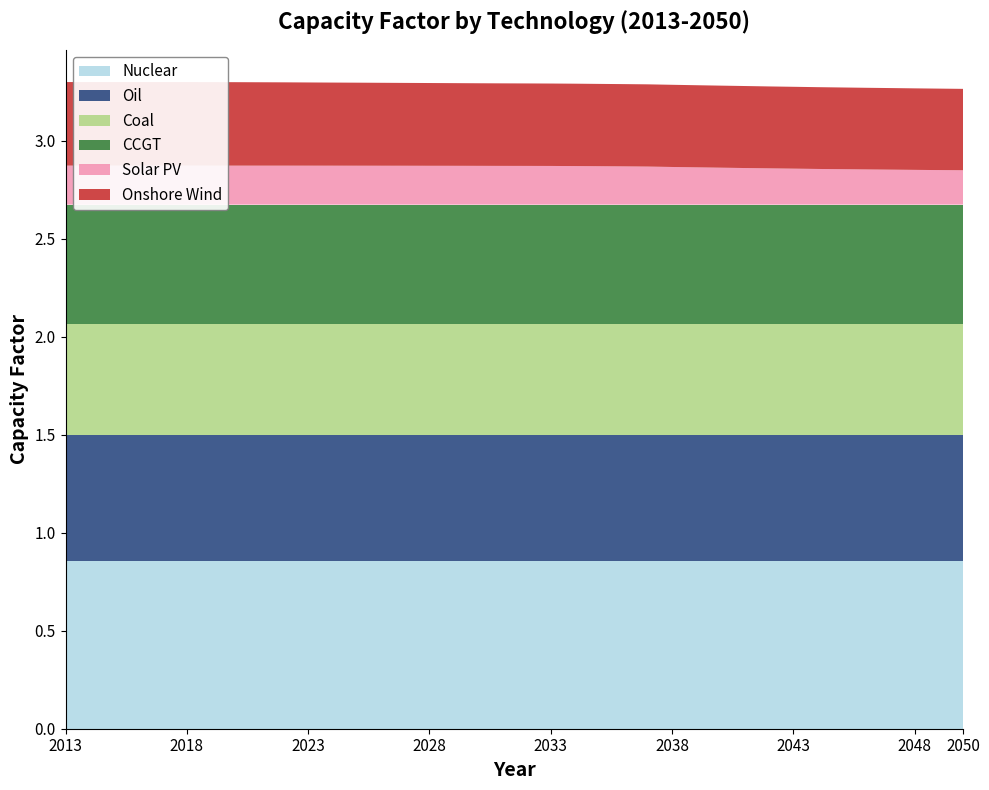

Reading right to left, extract all data points from this chart.

Nuclear: 0.9	0.9	0.9	0.9	0.9	0.9	0.9	0.9	0.9	0.9	0.9	0.9	0.9	0.9	0.9	0.9	0.9	0.9	0.9	0.9	0.9	0.9	0.9	0.9	0.9	0.9	0.9	0.9	0.9	0.9	0.9	0.9	0.9	0.9	0.9	0.9	0.9	0.9
Oil: 0.6	0.6	0.6	0.6	0.6	0.6	0.6	0.6	0.6	0.6	0.6	0.6	0.6	0.6	0.6	0.6	0.6	0.6	0.6	0.6	0.6	0.6	0.6	0.6	0.6	0.6	0.6	0.6	0.6	0.6	0.6	0.6	0.6	0.6	0.6	0.6	0.6	0.6
Coal: 0.6	0.6	0.6	0.6	0.6	0.6	0.6	0.6	0.6	0.6	0.6	0.6	0.6	0.6	0.6	0.6	0.6	0.6	0.6	0.6	0.6	0.6	0.6	0.6	0.6	0.6	0.6	0.6	0.6	0.6	0.6	0.6	0.6	0.6	0.6	0.6	0.6	0.6
CCGT: 0.6	0.6	0.6	0.6	0.6	0.6	0.6	0.6	0.6	0.6	0.6	0.6	0.6	0.6	0.6	0.6	0.6	0.6	0.6	0.6	0.6	0.6	0.6	0.6	0.6	0.6	0.6	0.6	0.6	0.6	0.6	0.6	0.6	0.6	0.6	0.6	0.6	0.6
Solar PV: 0.2	0.2	0.2	0.2	0.2	0.2	0.2	0.2	0.2	0.2	0.2	0.2	0.2	0.2	0.2	0.2	0.2	0.2	0.2	0.2	0.2	0.2	0.2	0.2	0.2	0.2	0.2	0.2	0.2	0.2	0.2	0.2	0.2	0.2	0.2	0.2	0.2	0.2
Onshore Wind: 0.4	0.4	0.4	0.4	0.4	0.4	0.4	0.4	0.4	0.4	0.4	0.4	0.4	0.4	0.4	0.4	0.4	0.4	0.4	0.4	0.4	0.4	0.4	0.4	0.4	0.4	0.4	0.4	0.4	0.4	0.4	0.4	0.4	0.4	0.4	0.4	0.4	0.4